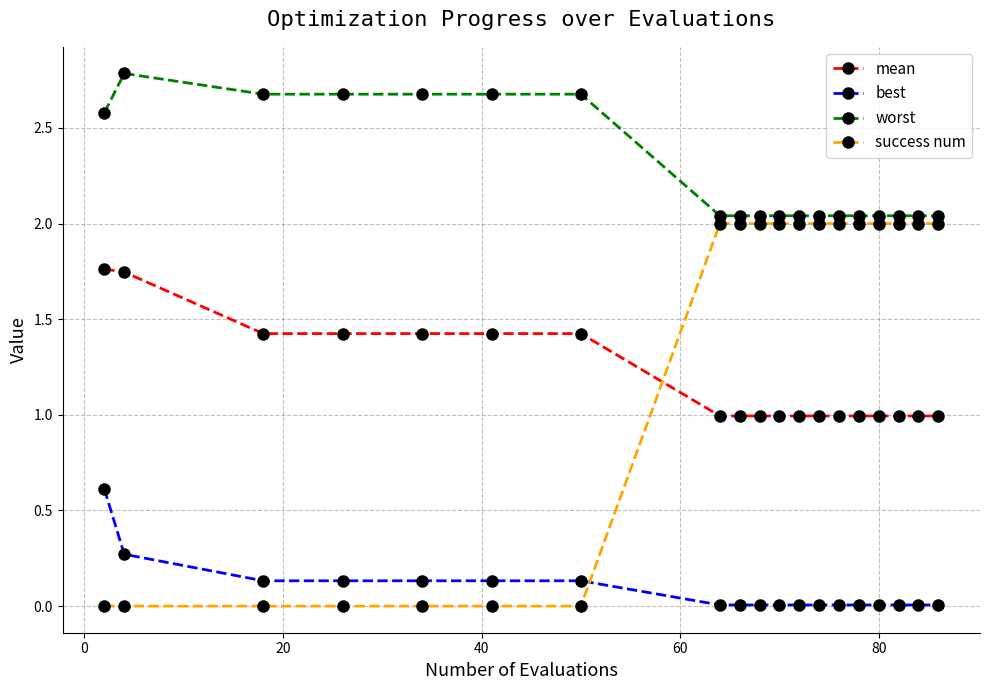

Which series has the widest spread of values?

success num